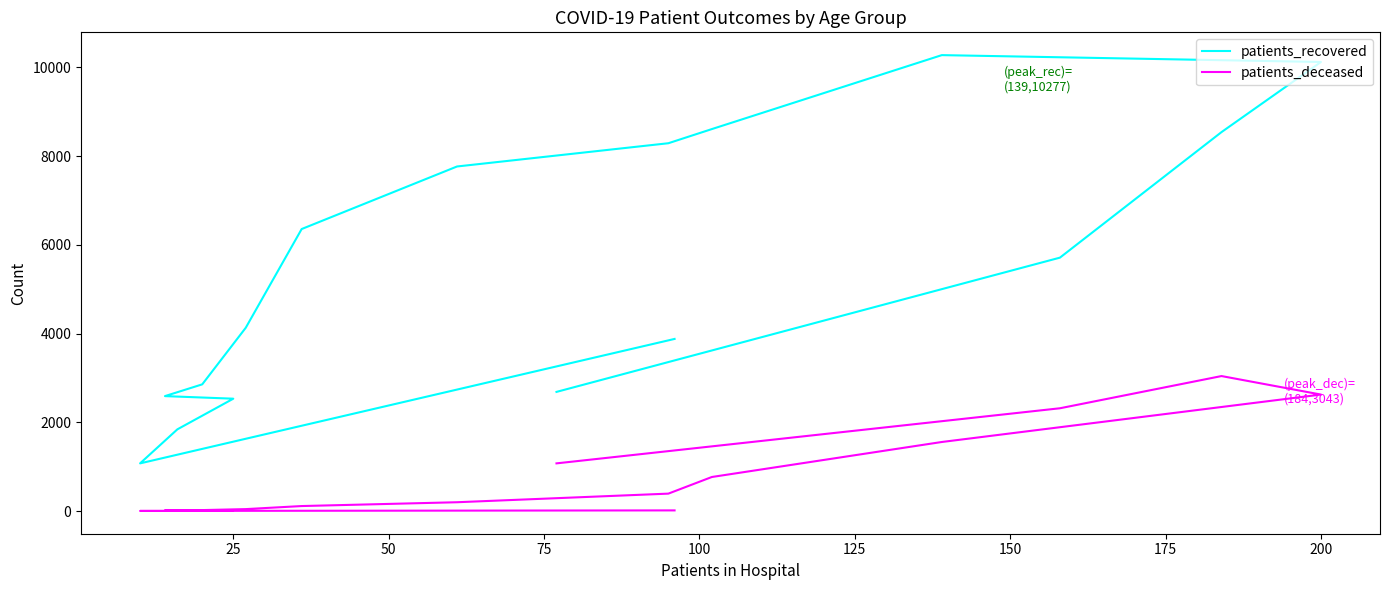

Does the chart have visible grid lines?

No